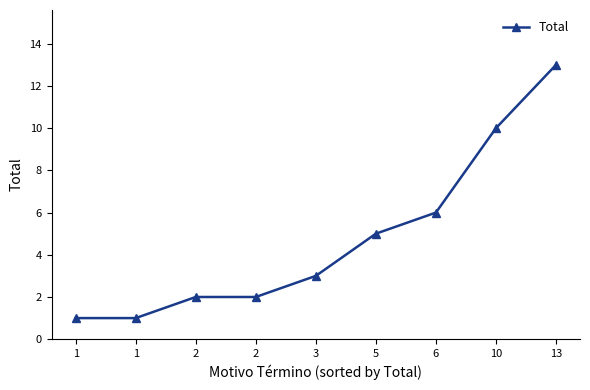

Rank the categories by value from lowest to highest.

1, 1, 2, 2, 3, 5, 6, 10, 13